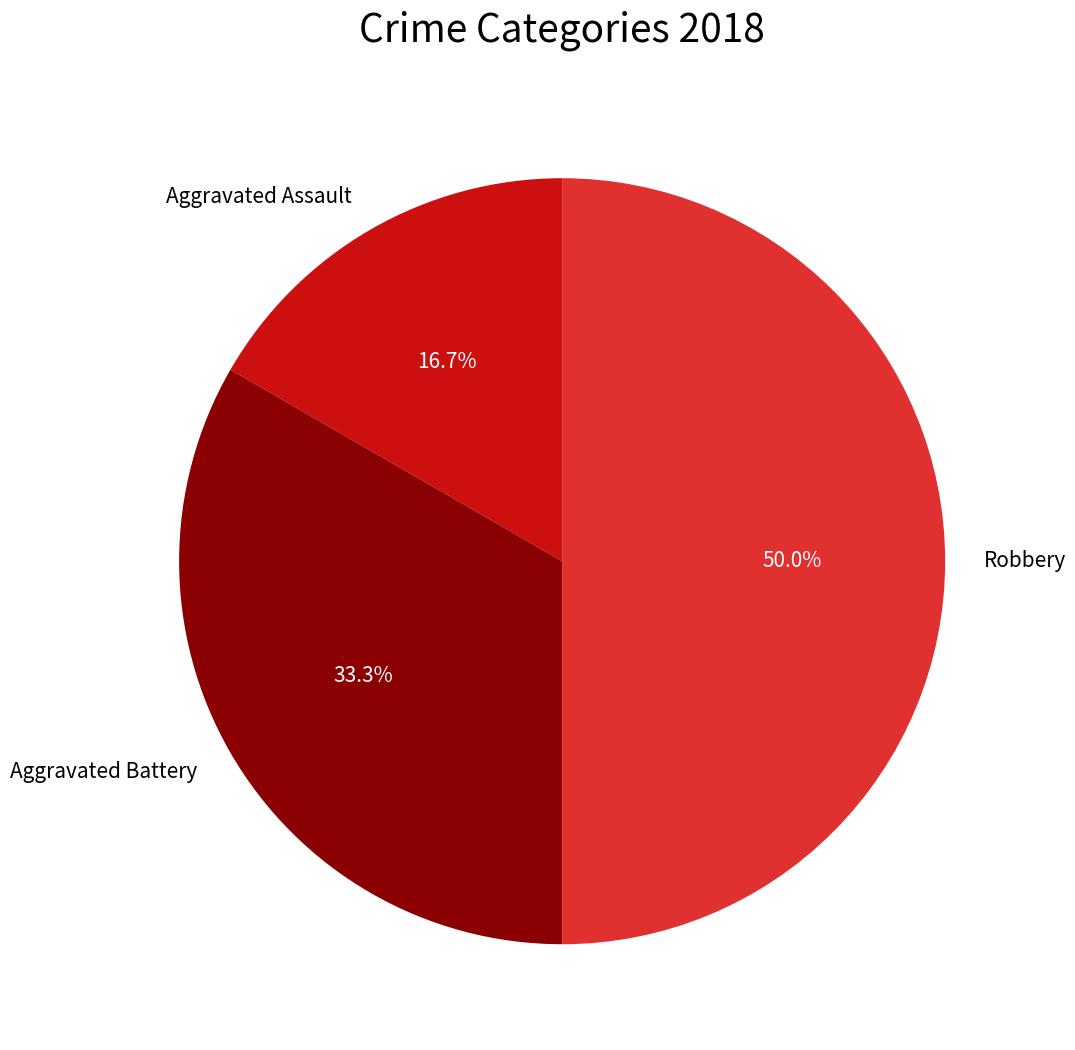

Between Robbery and Aggravated Assault, which is larger?

Robbery